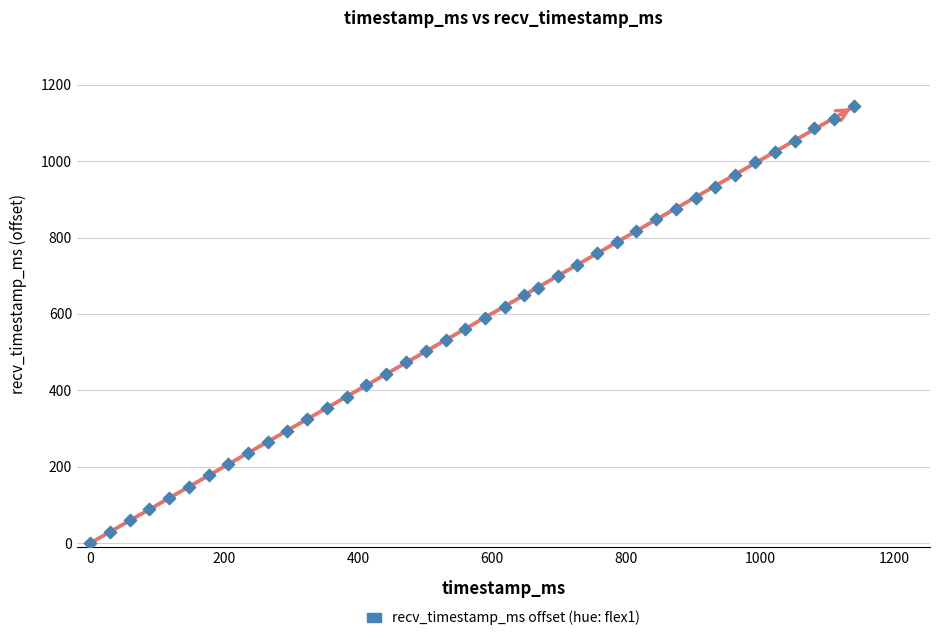

What is the range of Y values (max minus min)?

1144